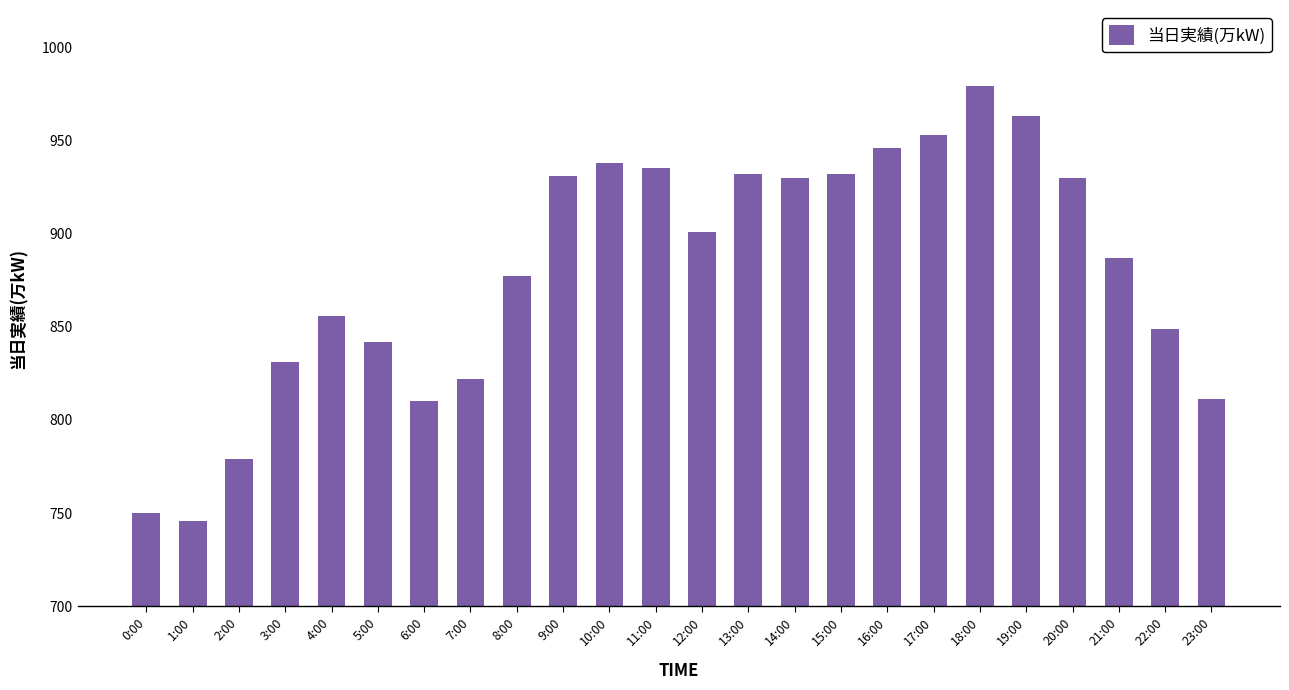

What is the label of the 16th bar from the right?

8:00